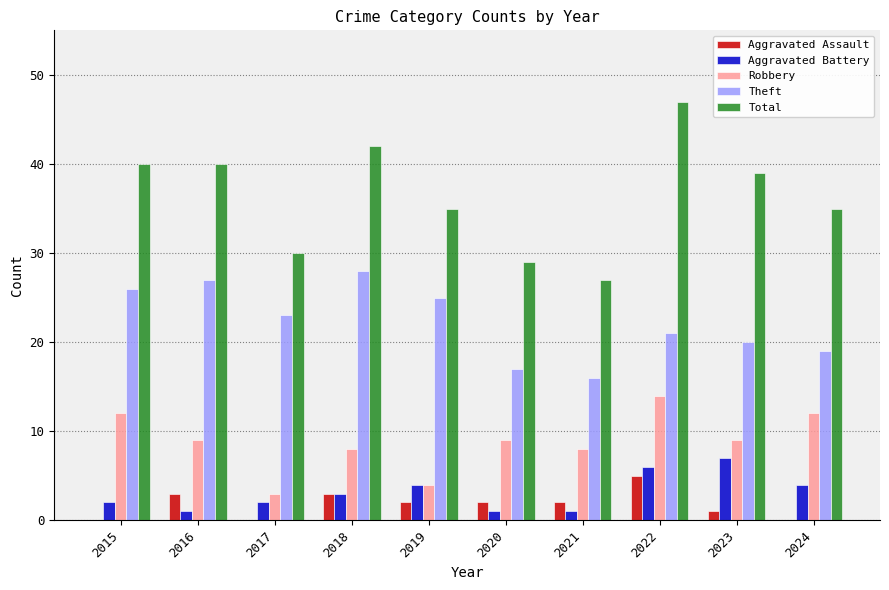

Which series has the largest total across all categories?

Total